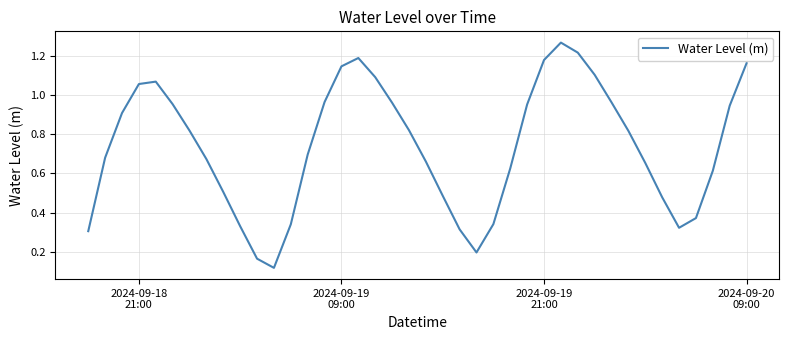

How many lines are shown in the chart?

1